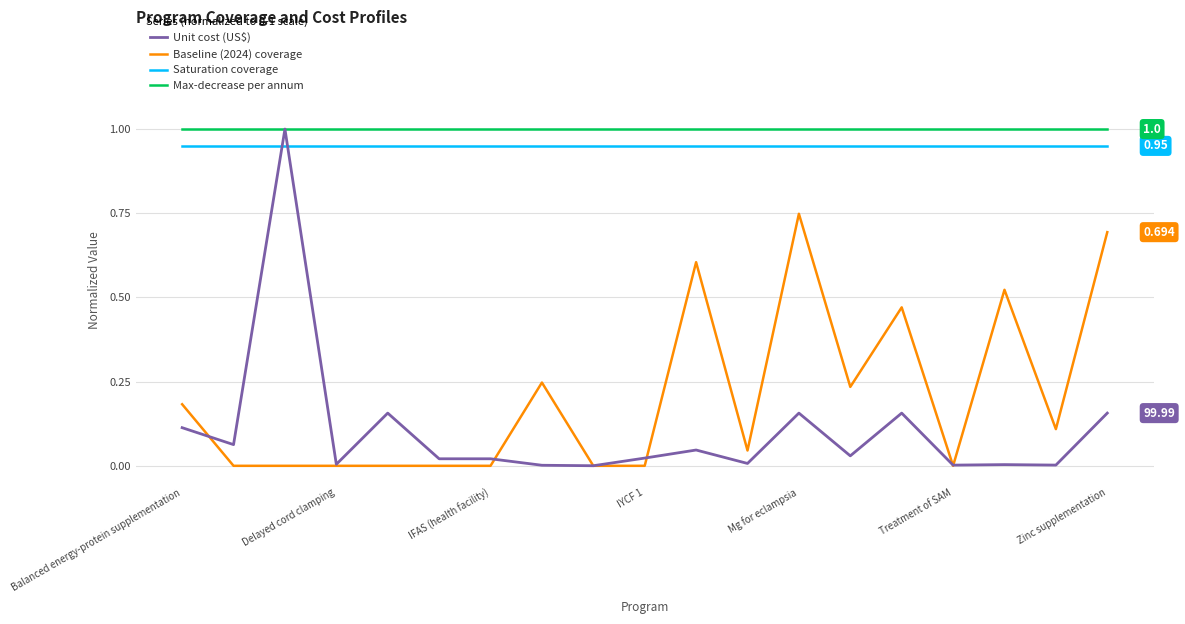

Which series has the largest range (max minus min)?

Unit cost (US$)